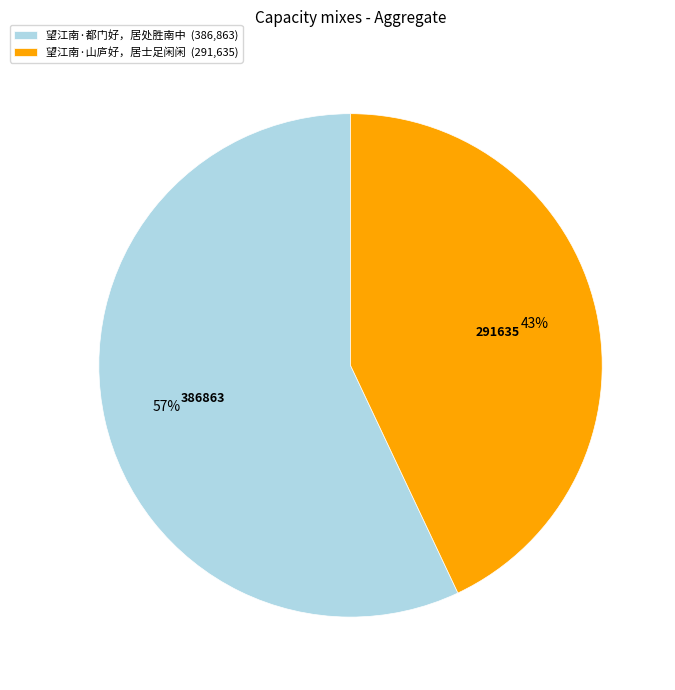

Which category has the smallest portion of the pie?

望江南·山庐好，居士足闲闲